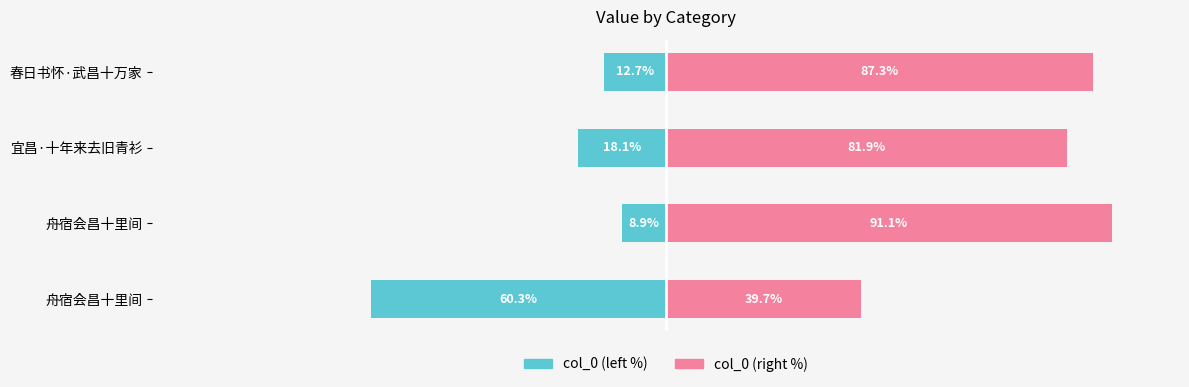

The value of col_0 (right %) at 宜昌·十年来去旧青衫 is 49.4. True or false?

False